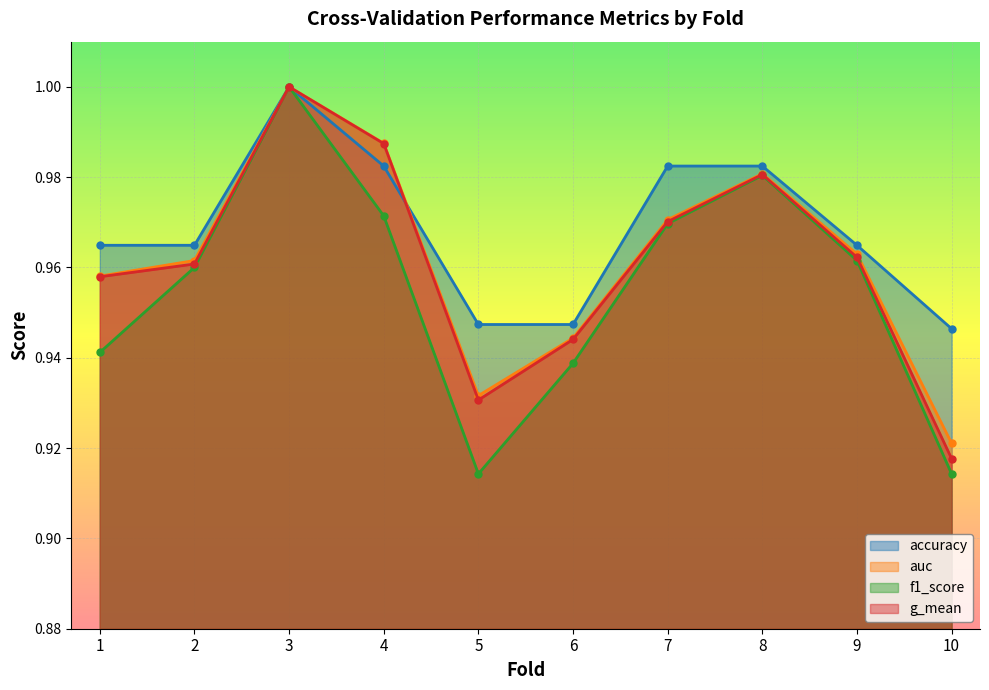

Rank the series by their maximum value, from highest to lowest.

accuracy, auc, f1_score, g_mean